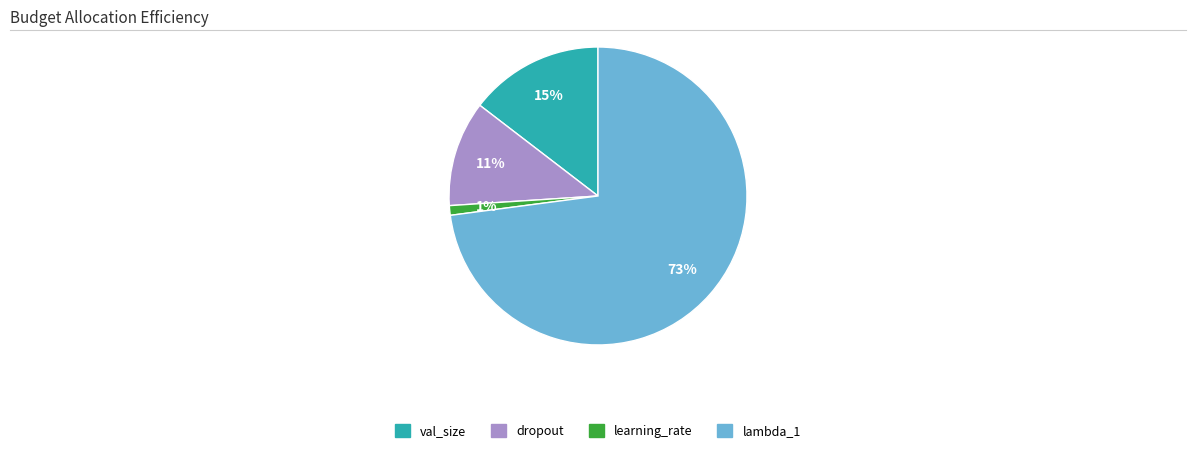

Is it true that lambda_1 is 63% of the pie?

False